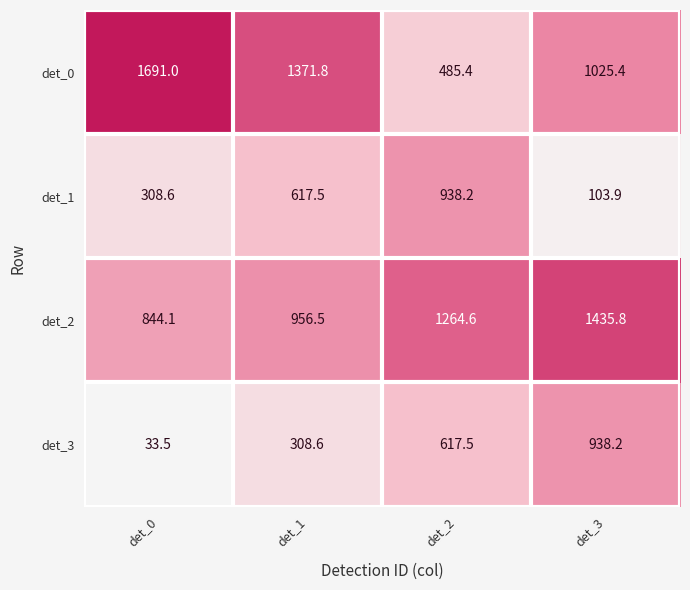

Reading left to right, extract all data points from this chart.

det_0: det_0=1691.0	det_1=1371.8	det_2=485.4	det_3=1025.4
det_1: det_0=308.6	det_1=617.5	det_2=938.2	det_3=103.9
det_2: det_0=844.1	det_1=956.5	det_2=1264.6	det_3=1435.8
det_3: det_0=33.5	det_1=308.6	det_2=617.5	det_3=938.2